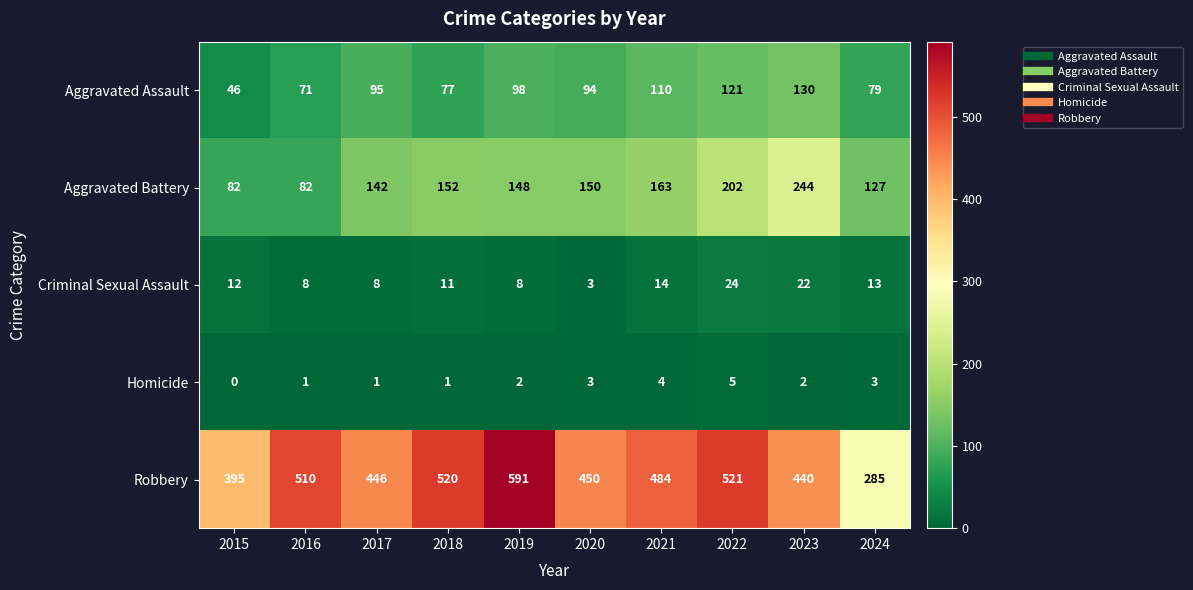

How many series are shown in this chart?

5